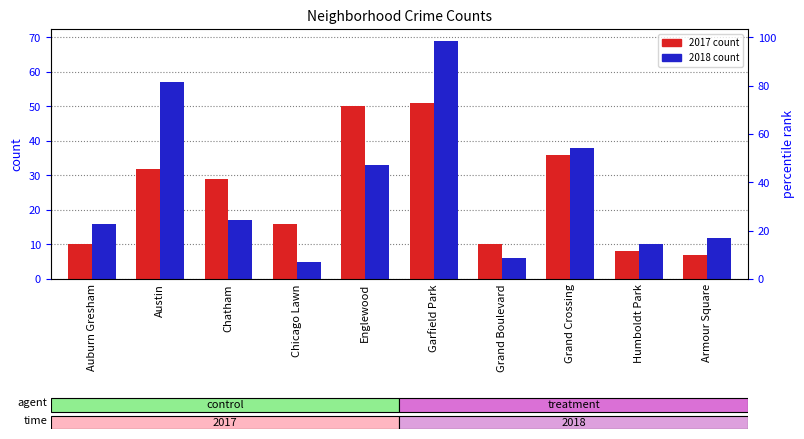

Which series has the largest total across all categories?

2018